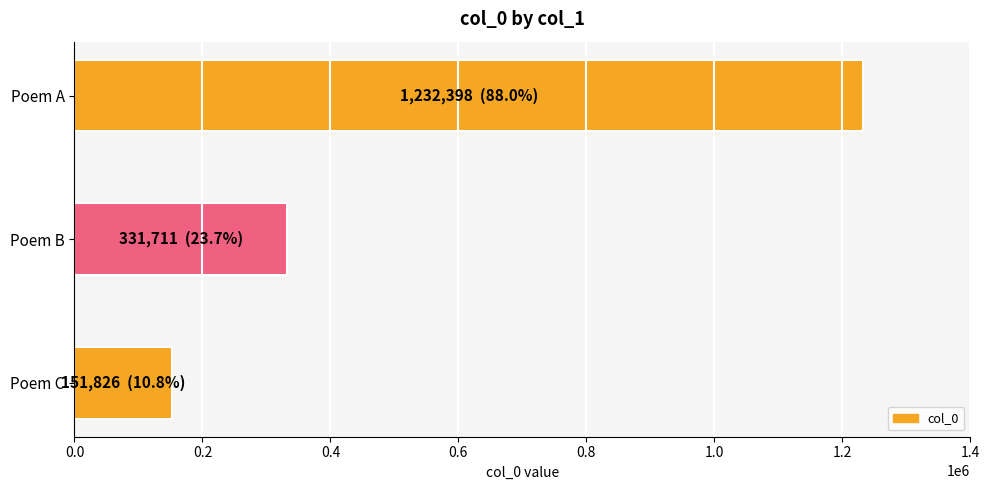

Reading bottom to top, what are all the values shown in this chart?

Poem C=151826	Poem B=331711	Poem A=1232398